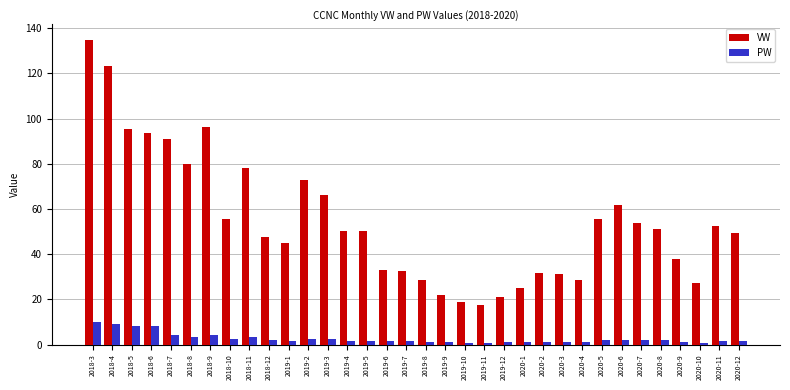

Rank the series by their average value, from highest to lowest.

VW, PW